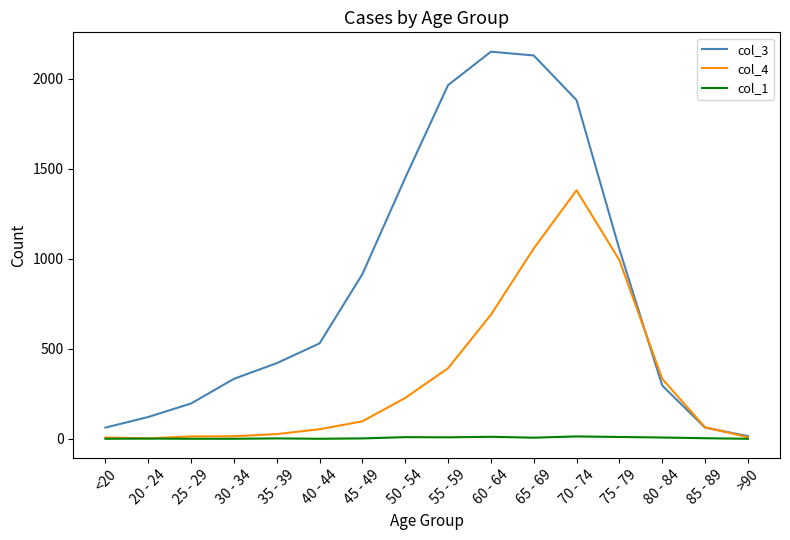

Which series has the widest spread of values?

col_3